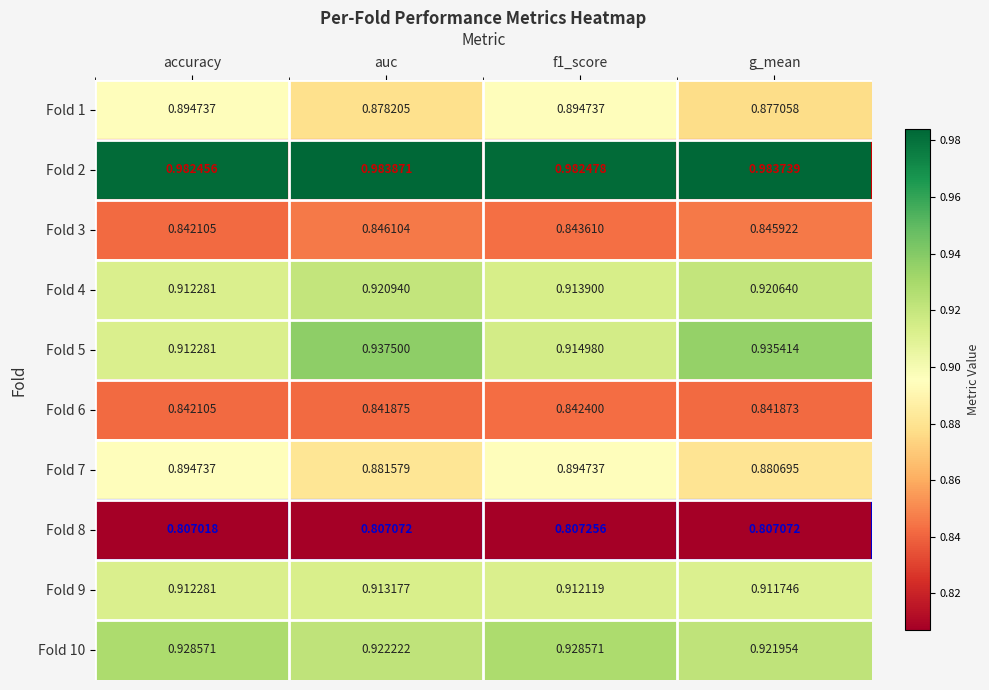

At how many categories does at least one series exceed 0?

4